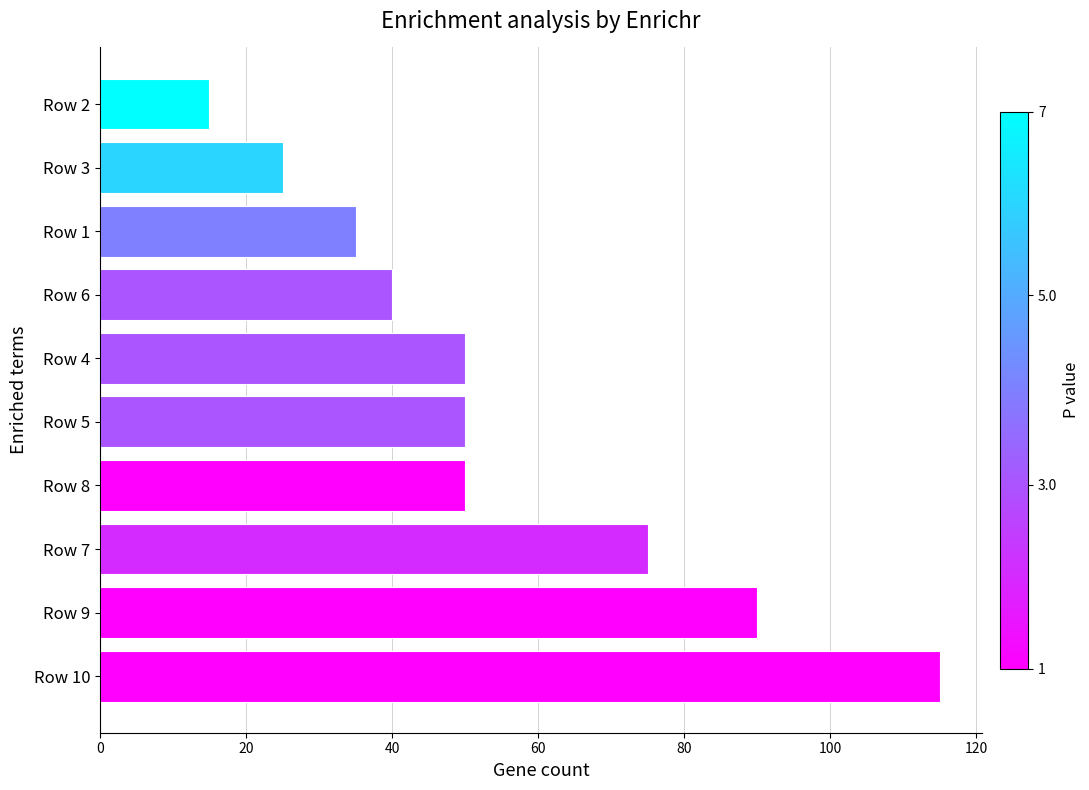

Is it true that the value at Row 6 is 63?

False